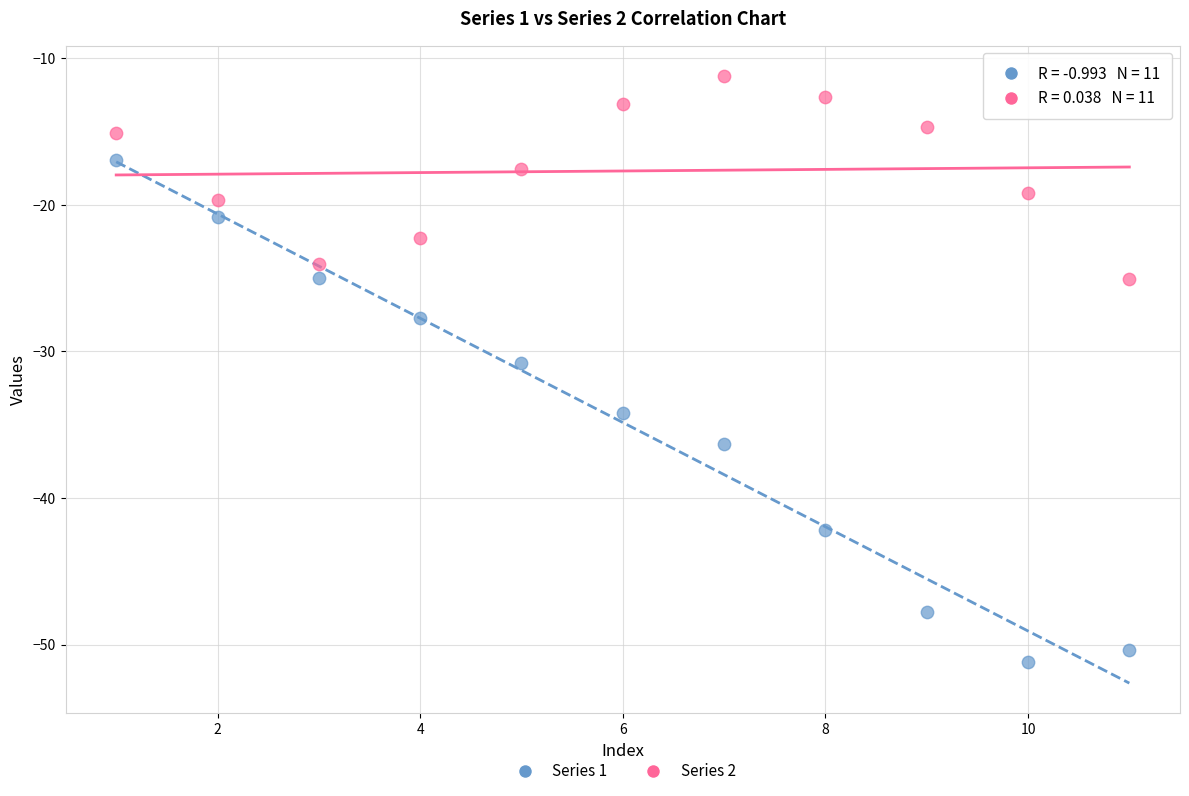

Which series reaches the maximum Y coordinate?

Series 2